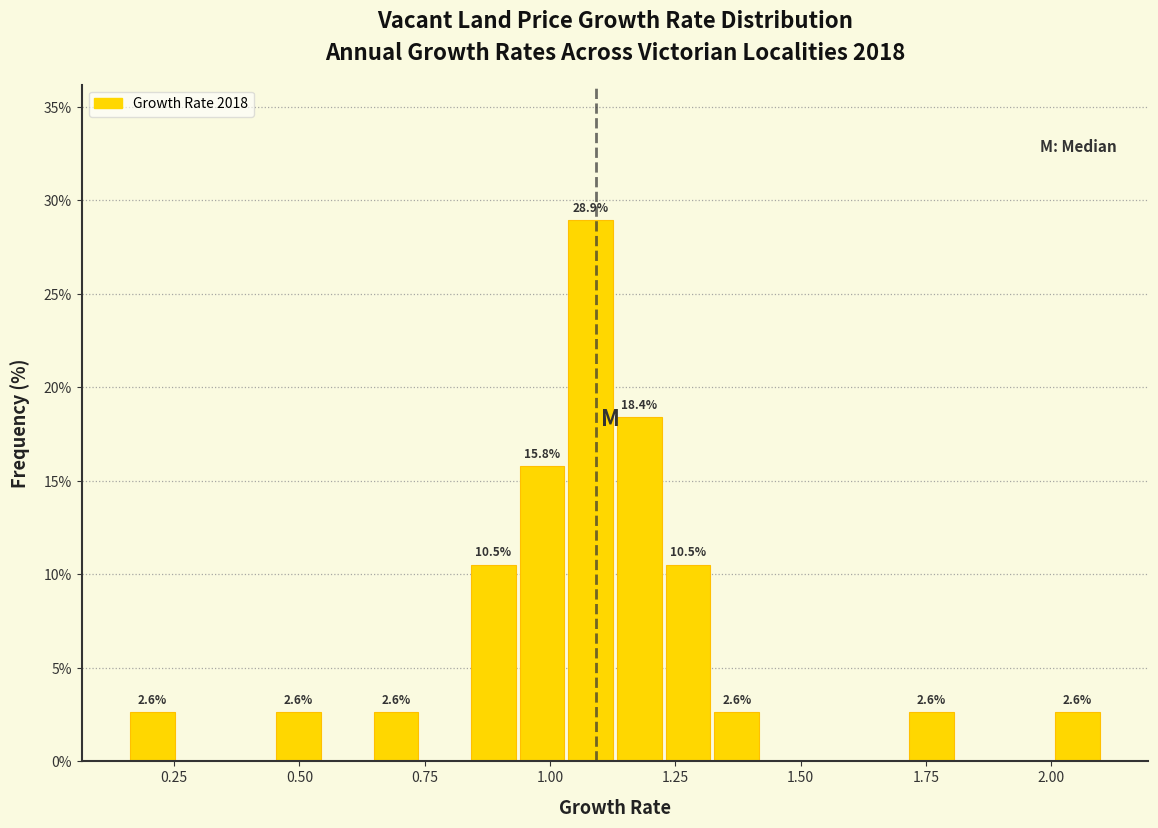

Read against the x-axis, roughly where is the centre of the tallest bar?

1.10